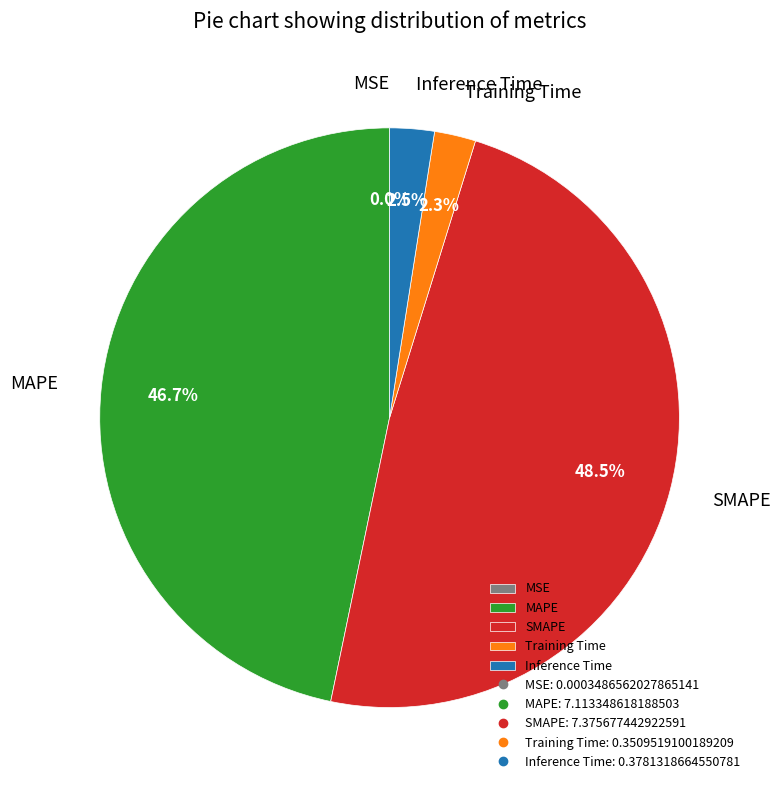

What portion of the pie excludes MAPE?

53.3%